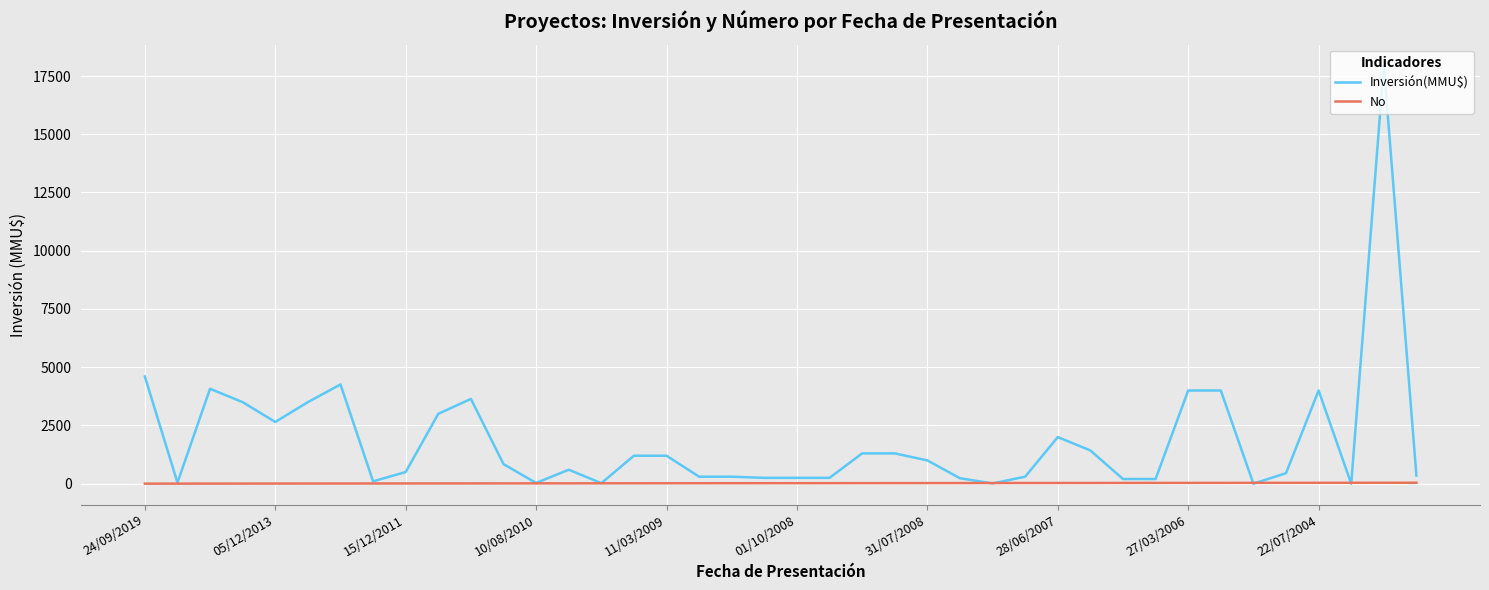

Which series has the largest total across all categories?

Inversión(MMU$)